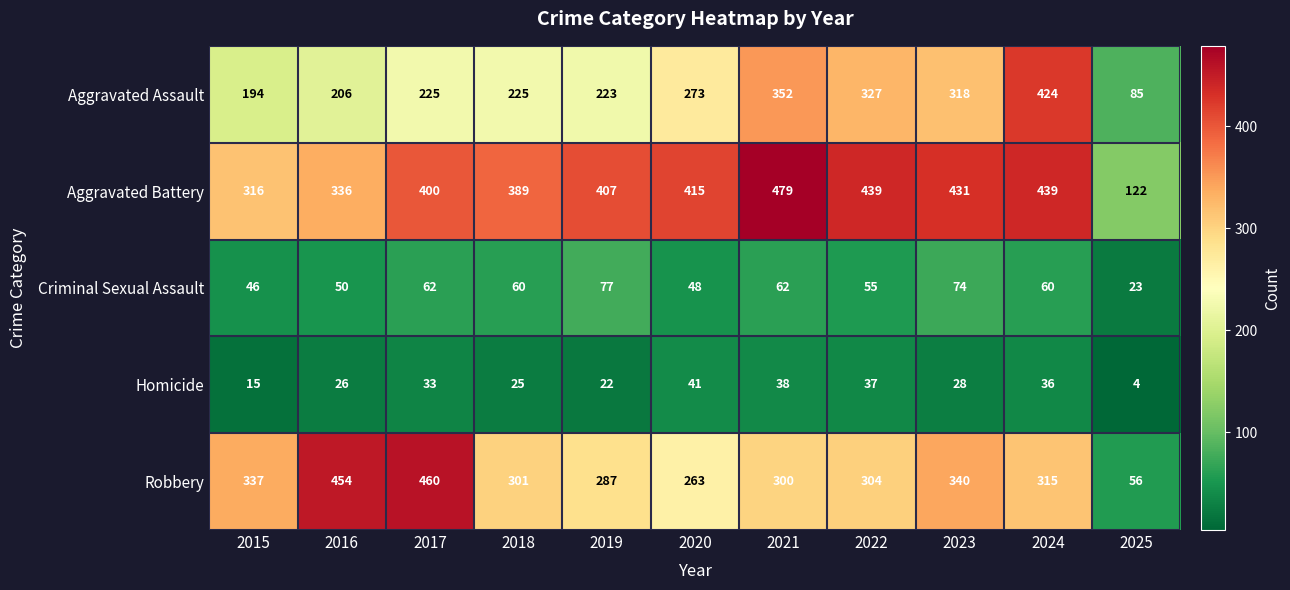

List the series in order of their peak value, highest first.

Aggravated Battery, Robbery, Aggravated Assault, Criminal Sexual Assault, Homicide